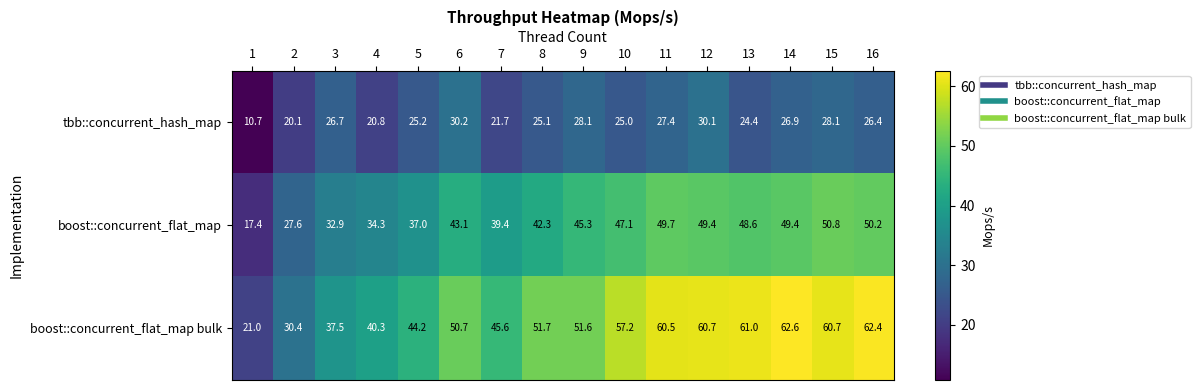

How many series are shown in this chart?

3